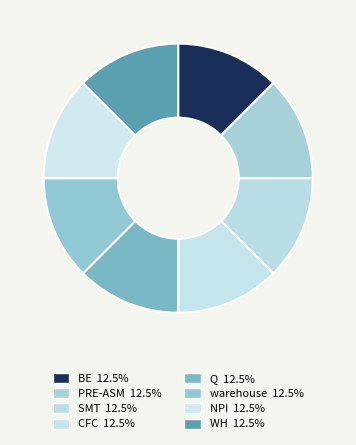

True or false: NPI accounts for 4% of the total.

False